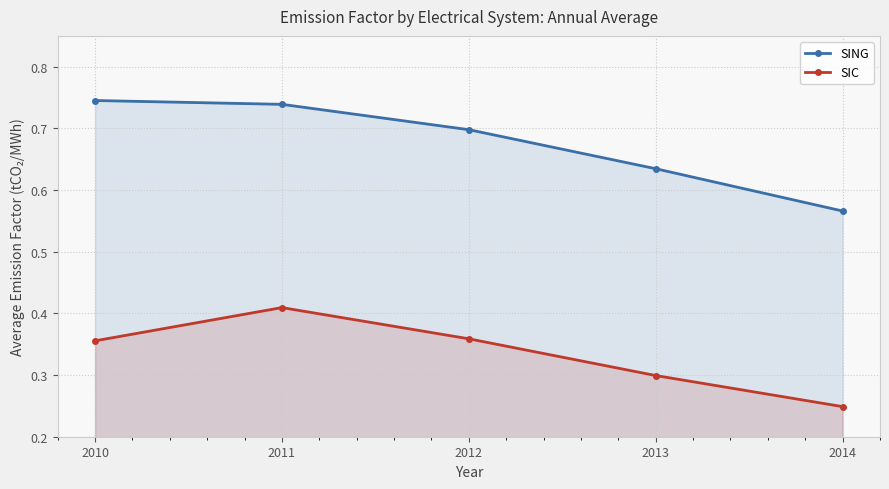

At 2012, list the series in order from largest to smallest.

SING, SIC